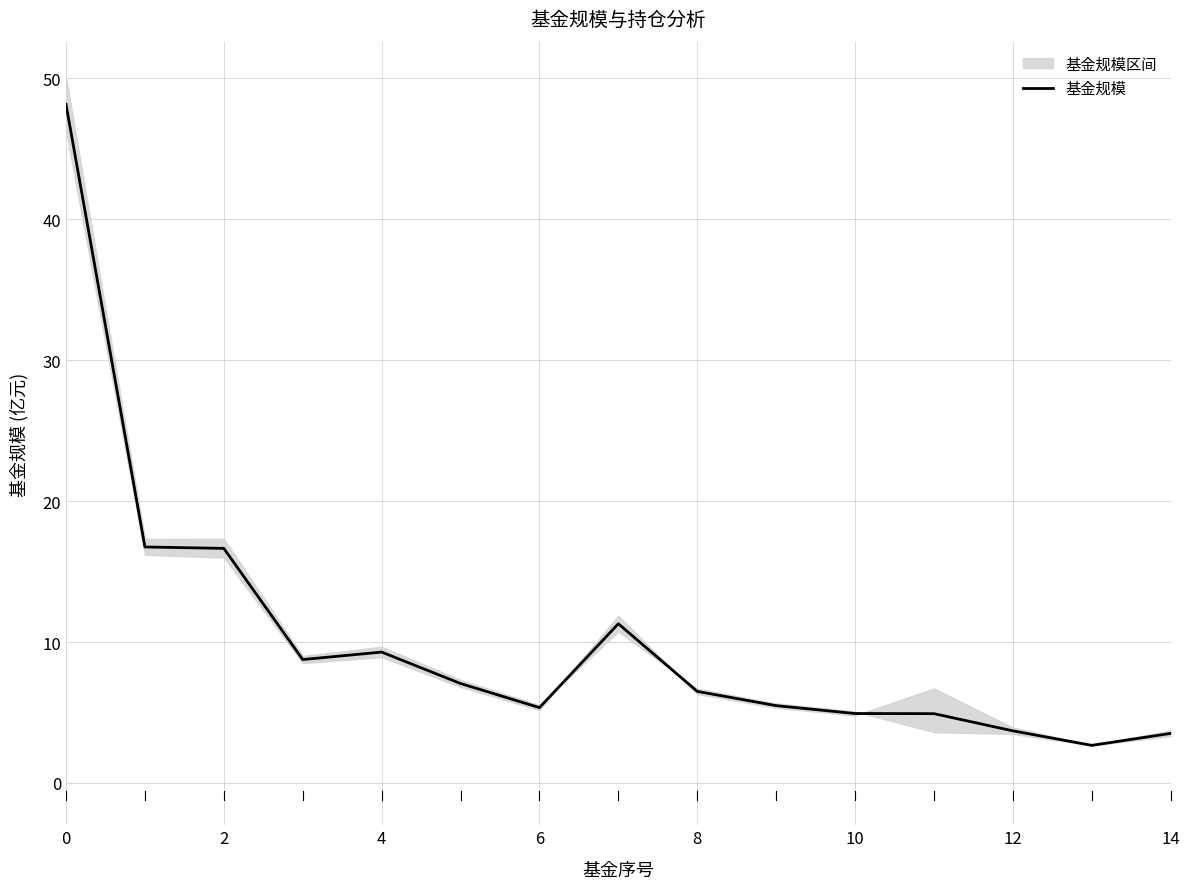

True or false: the data shows 9.4 at 8.

False